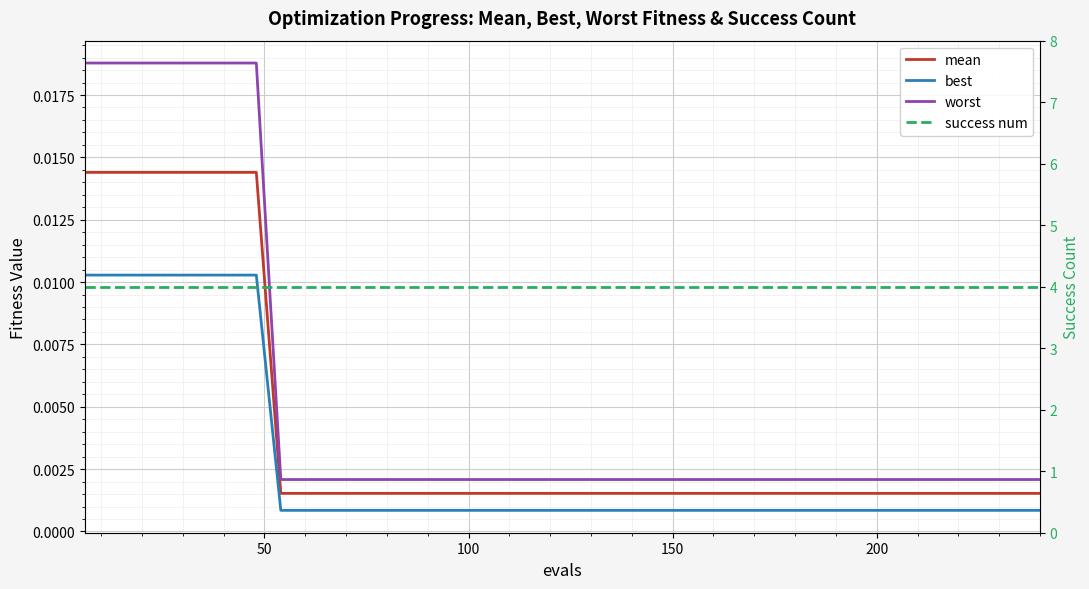

What is the spread (max minus min) of values at 23?

4.0